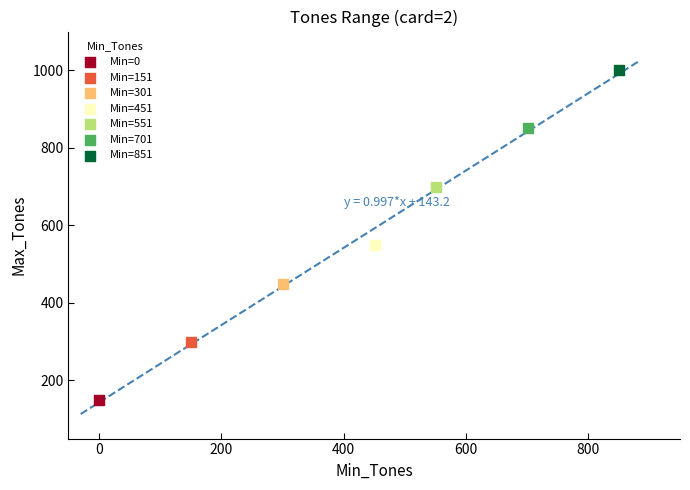

What are all the series names shown in the legend?

Min=0, Min=151, Min=301, Min=451, Min=551, Min=701, Min=851